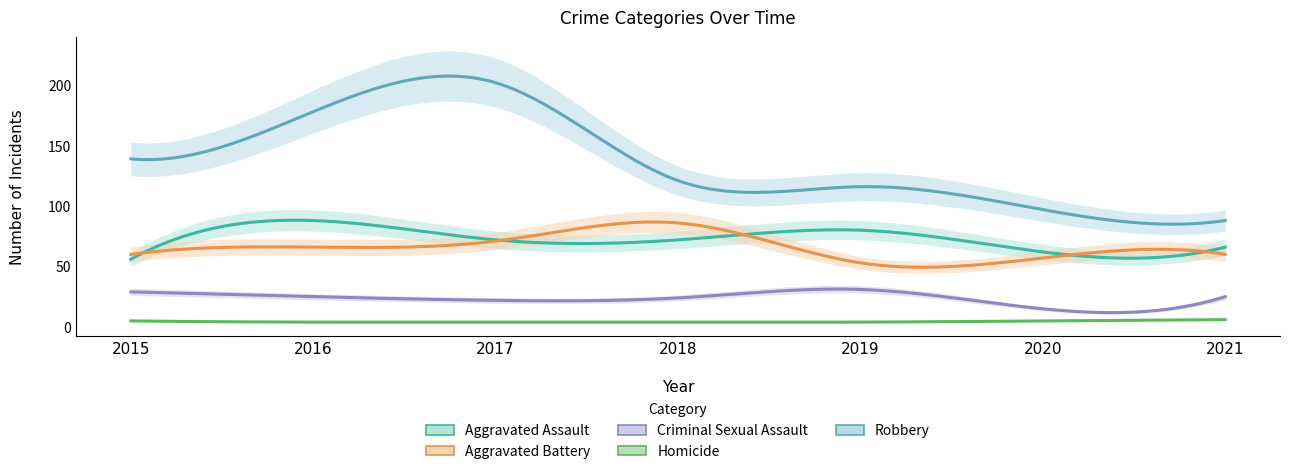

What are all the series names shown in the legend?

Aggravated Assault, Aggravated Battery, Criminal Sexual Assault, Homicide, Robbery